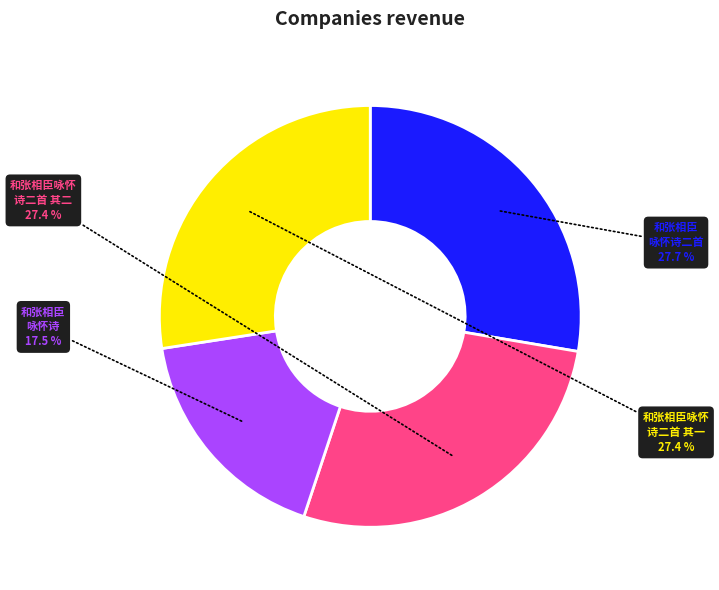

Is there a majority slice in this chart?

No